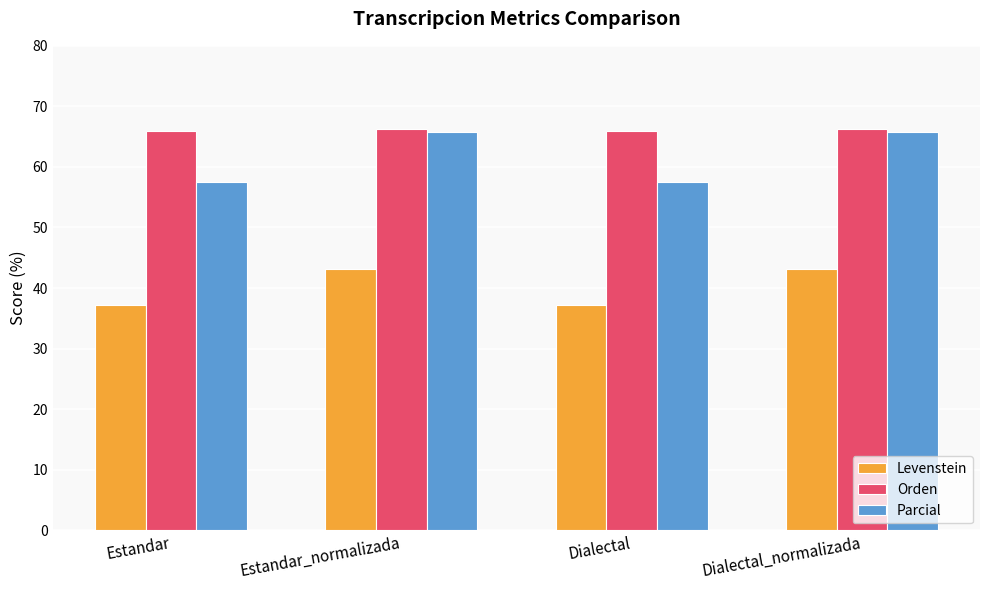

Reading left to right, list all the values displayed in this chart.

Levenstein: 37.2	43.2	37.2	43.2
Orden: 65.9	66.3	65.9	66.3
Parcial: 57.5	65.8	57.5	65.8